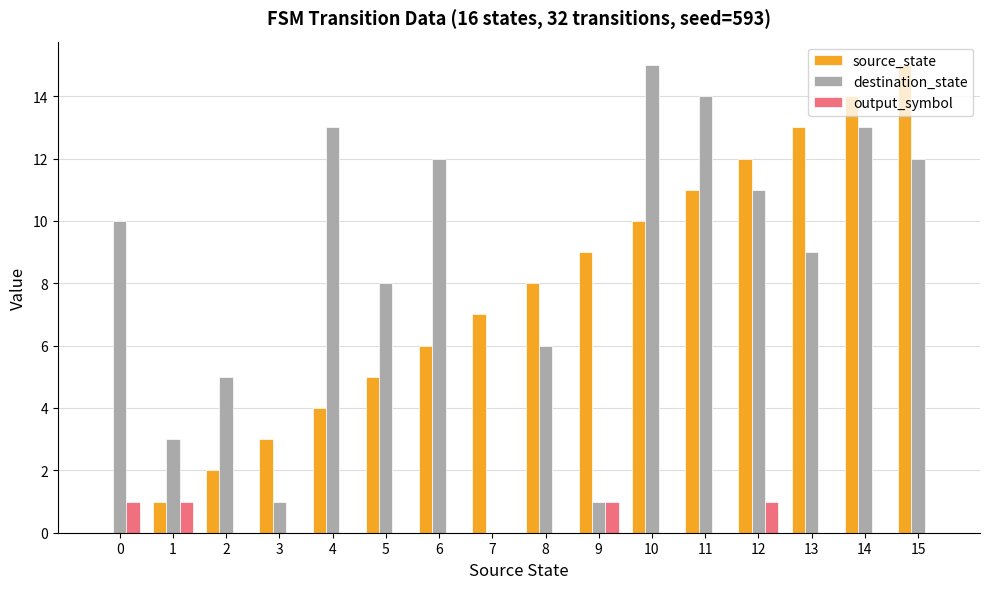

Which series has the largest total across all categories?

destination_state